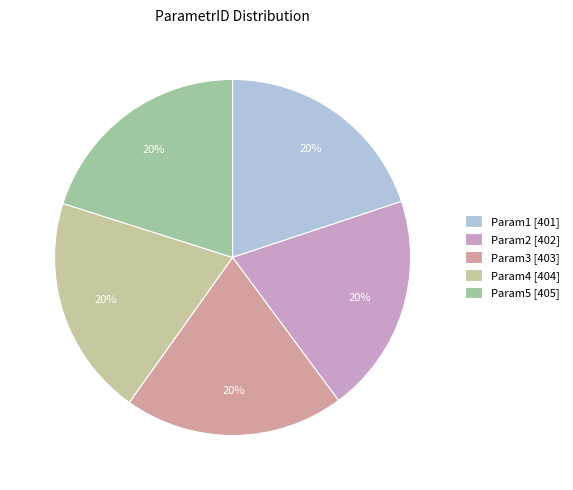

How many slices are in this pie chart?

5